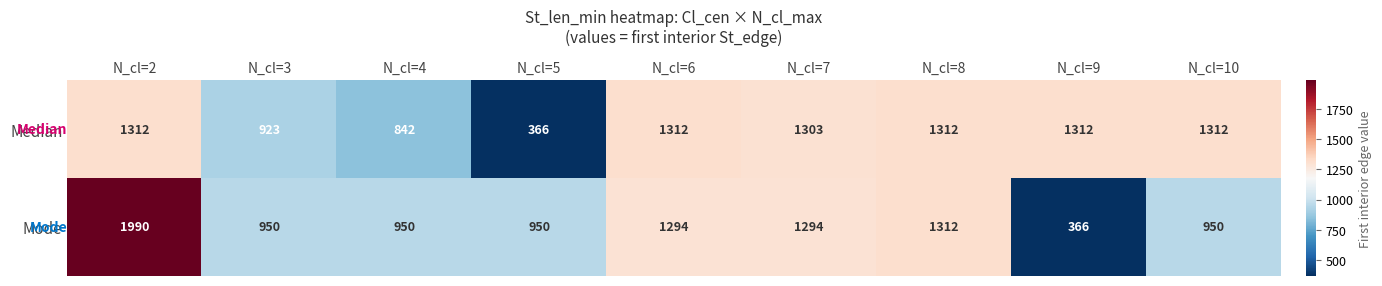

What is the average value of the Mode series?

1117